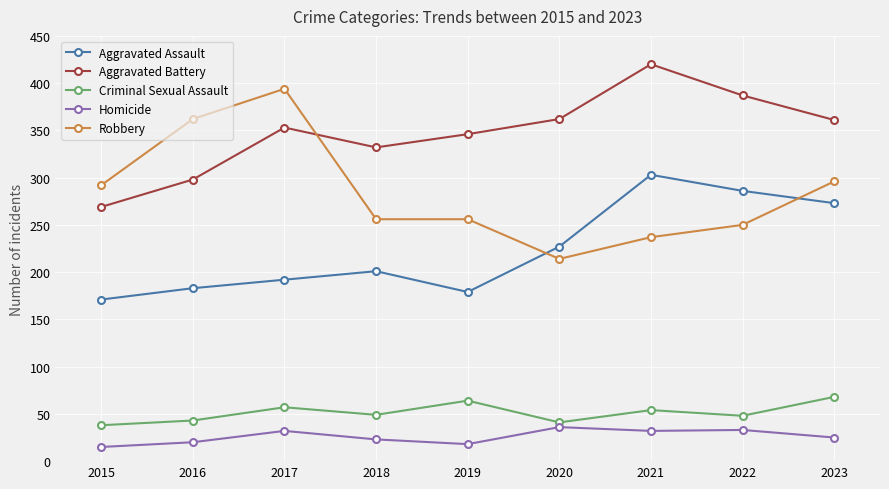

What is the difference between the maximum and second lowest values in the Aggravated Battery series?

122